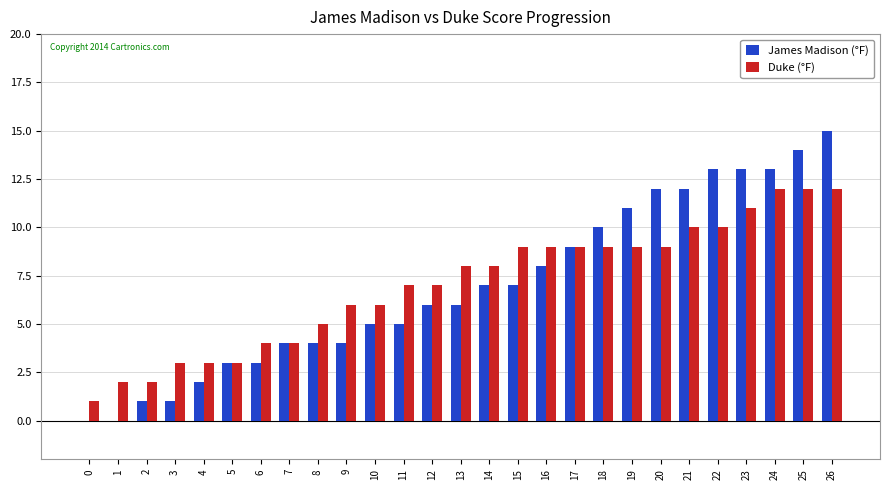

At which category is the sum across all series the highest?

26